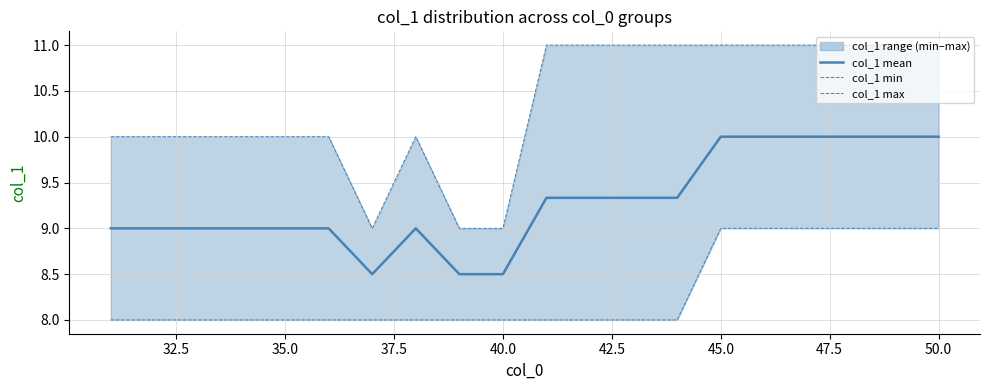

How many values in the col_1 mean series exceed 9?

10